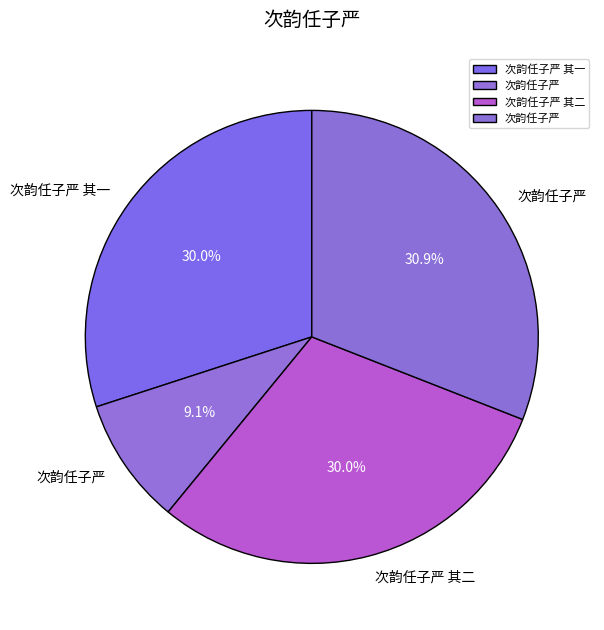

What is the largest slice in the pie chart?

次韵任子严